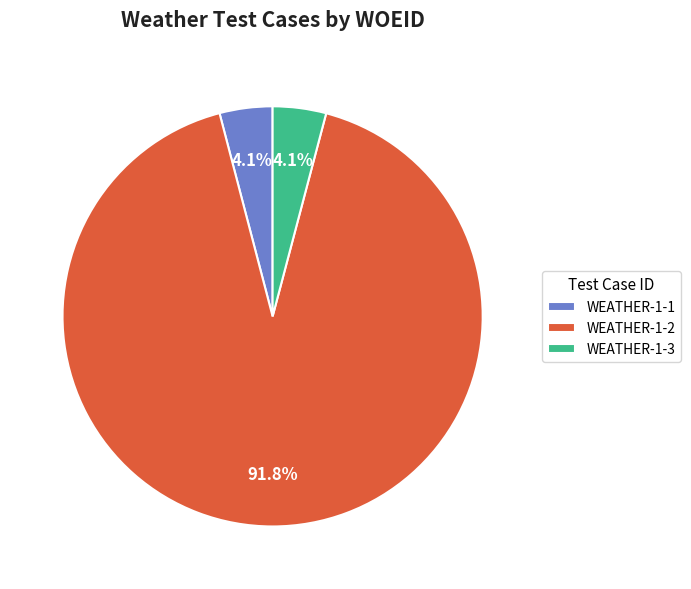

Which slice is the largest?

WEATHER-1-2